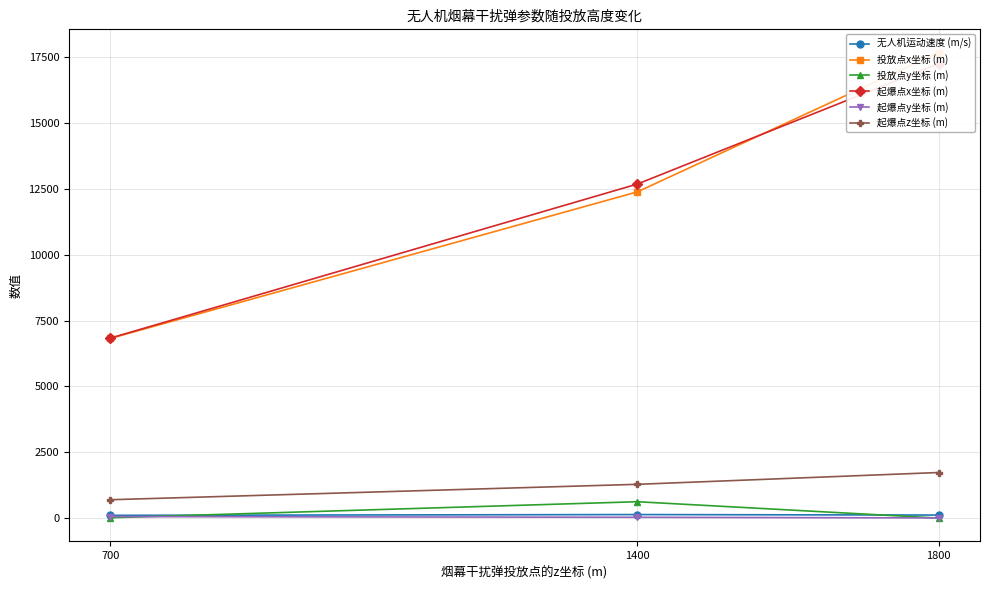

True or false: 无人机运动速度 (m/s) has a value of 106.6 at 700.

True